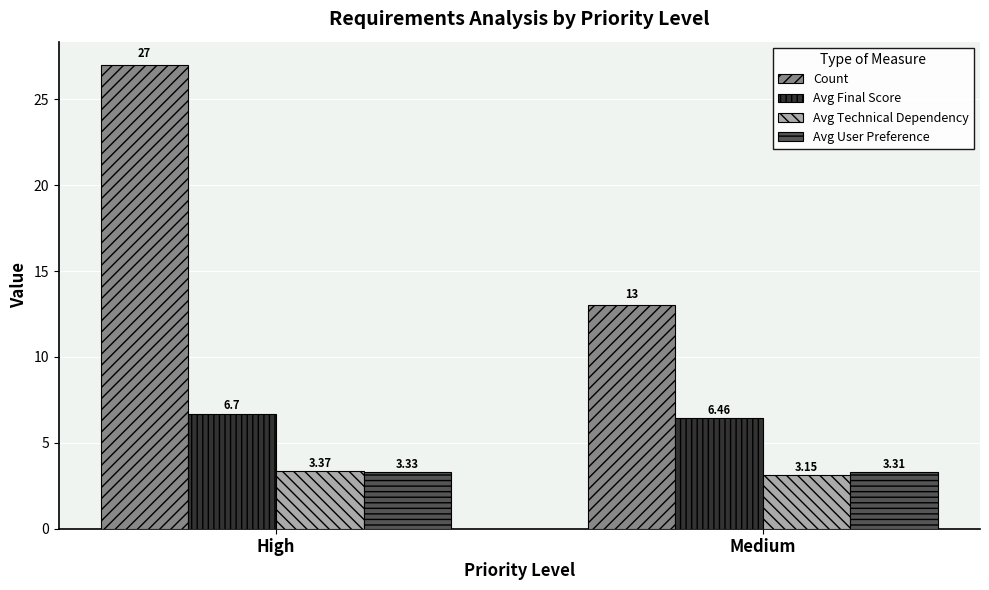

How many groups of bars are there?

2